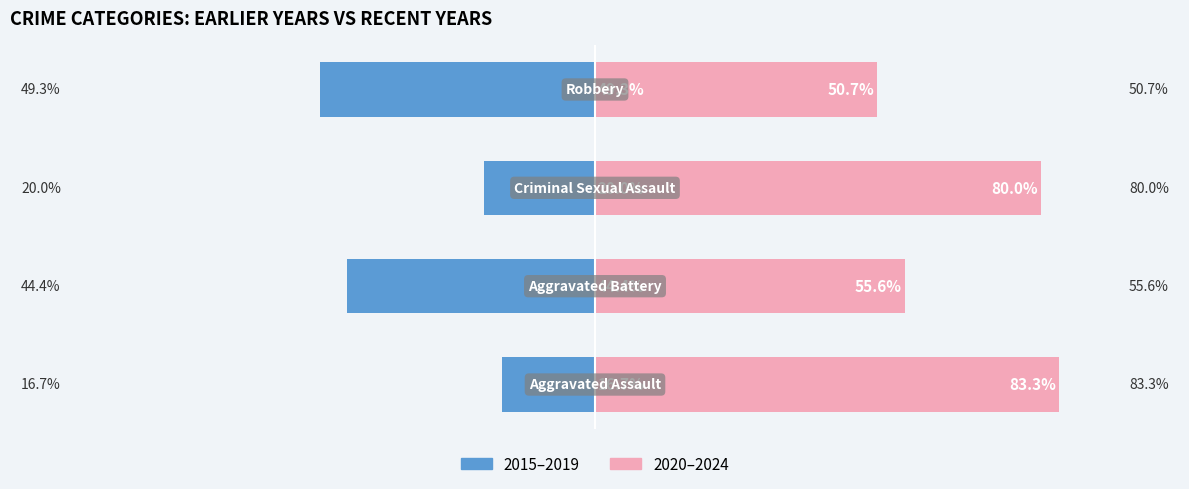

Between 0 and 1, which series saw the biggest shift?

2020–2024